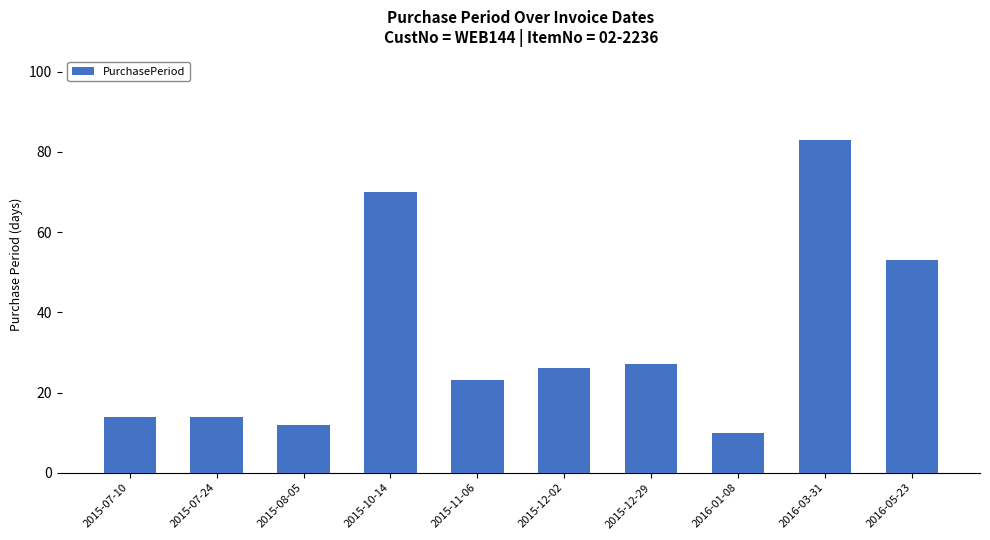

The value at 2016-03-31 is 144. True or false?

False